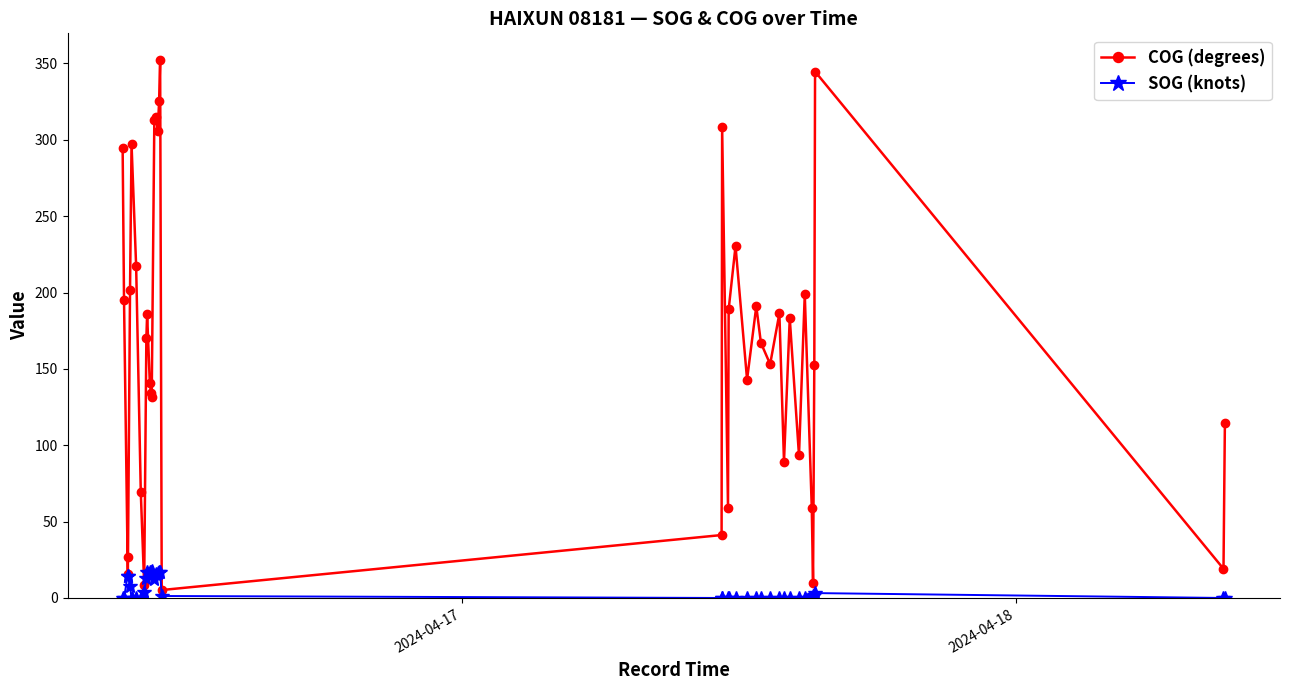

Rank the series by their maximum value, from highest to lowest.

COG (degrees), SOG (knots)